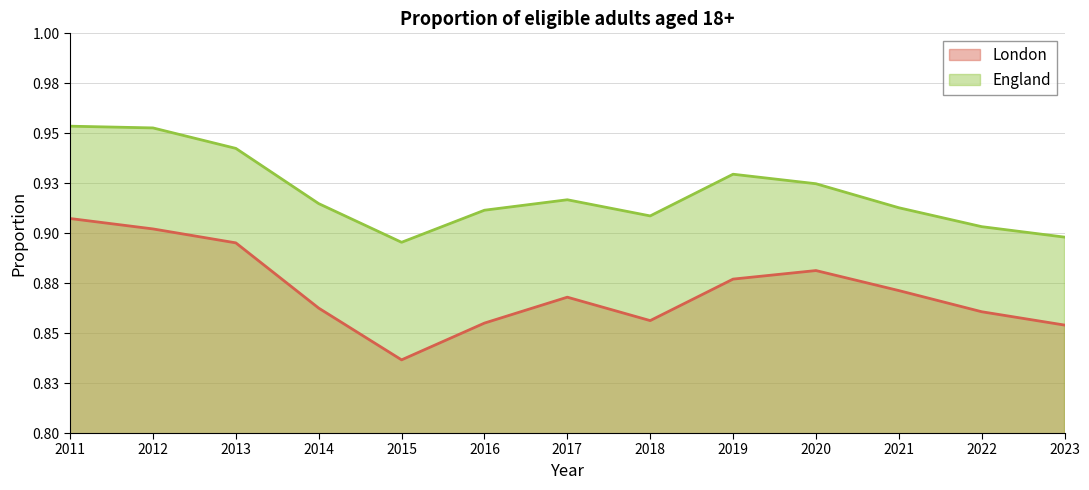

Reading left to right, what are all the values shown in this chart?

London: 0.9	0.9	0.9	0.9	0.8	0.9	0.9	0.9	0.9	0.9	0.9	0.9	0.9
England: 1.0	1.0	0.9	0.9	0.9	0.9	0.9	0.9	0.9	0.9	0.9	0.9	0.9